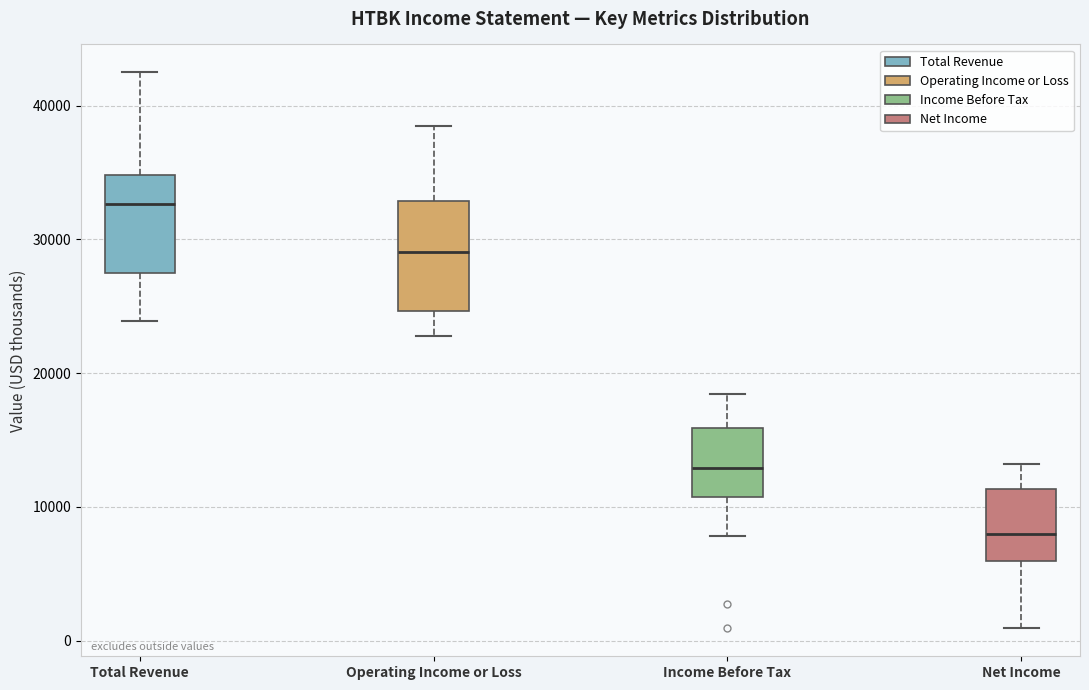

Which box has the highest median line?

Total Revenue